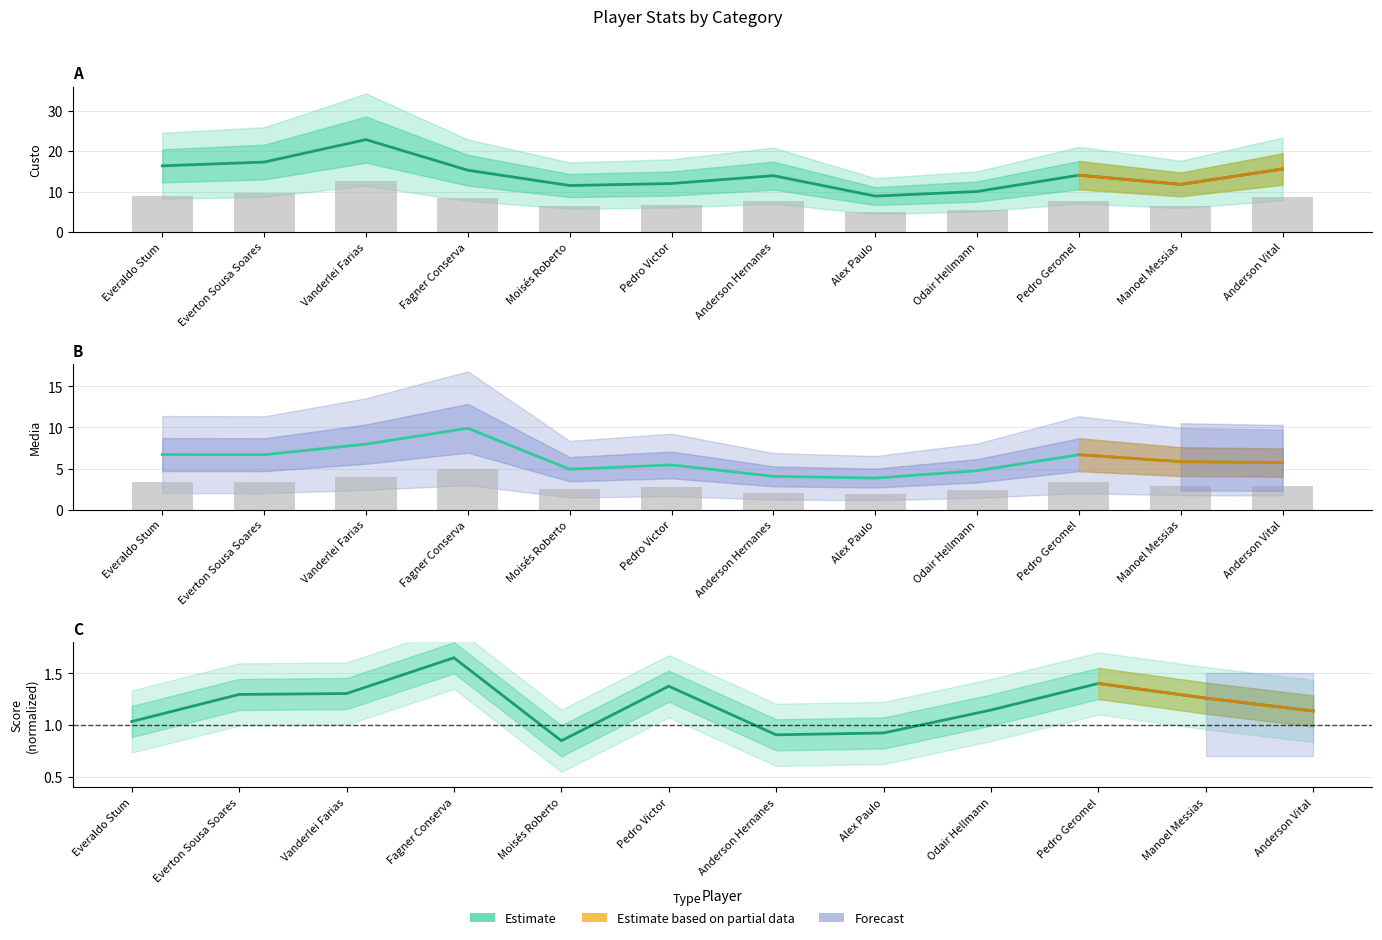

Rank the categories by custo value from highest to lowest.

Vanderlei Farias, Everton Sousa Soares, Everaldo Stum, Anderson Vital, Fagner Conserva, Pedro Geromel, Anderson Hernanes, Pedro Victor, Manoel Messias, Moisés Roberto, Odair Hellmann, Alex Paulo